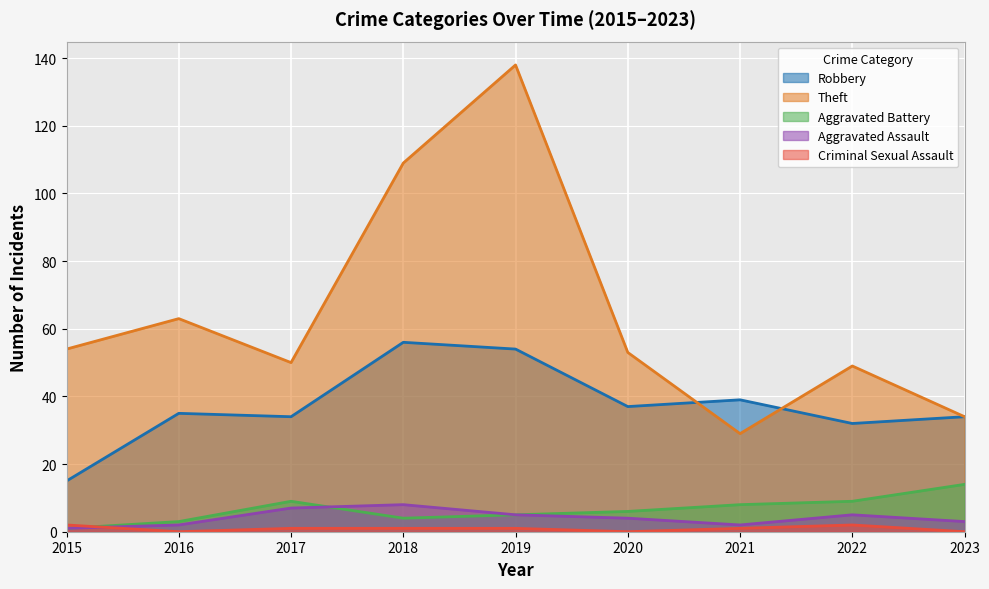

What is the sum of the Aggravated Assault values at 2021 and 2023?

5